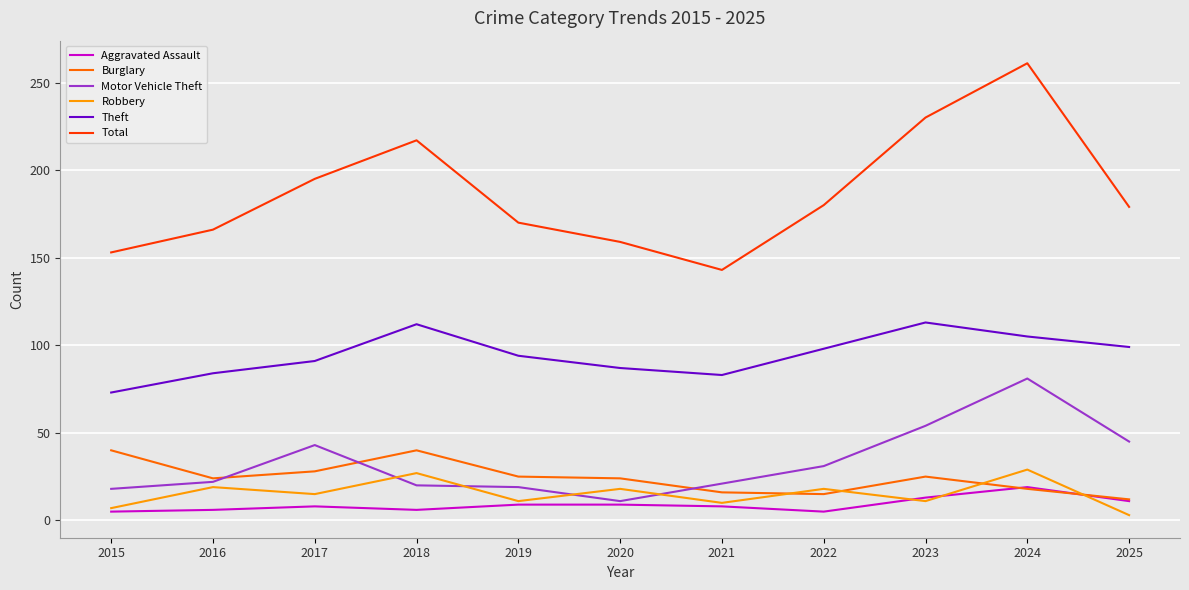

True or false: Motor Vehicle Theft and Theft cross at least once.

False